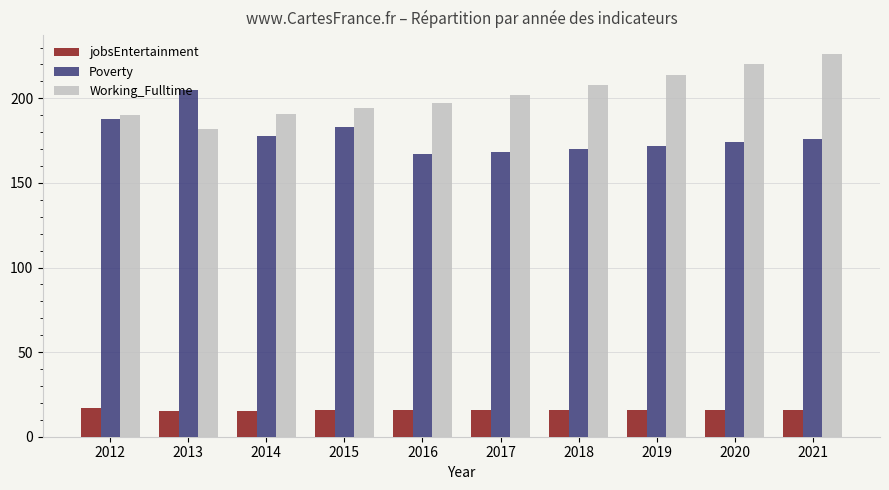

What is the maximum value for jobsEntertainment?

17